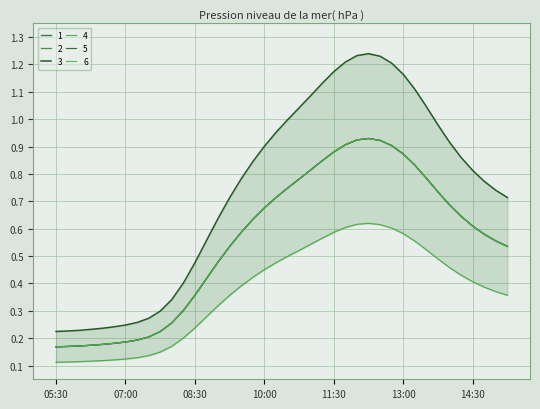

How many lines are shown in the chart?

6